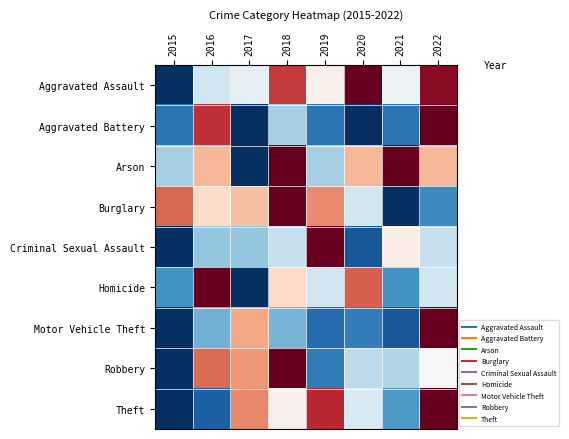

Count the number of data series in this chart.

9